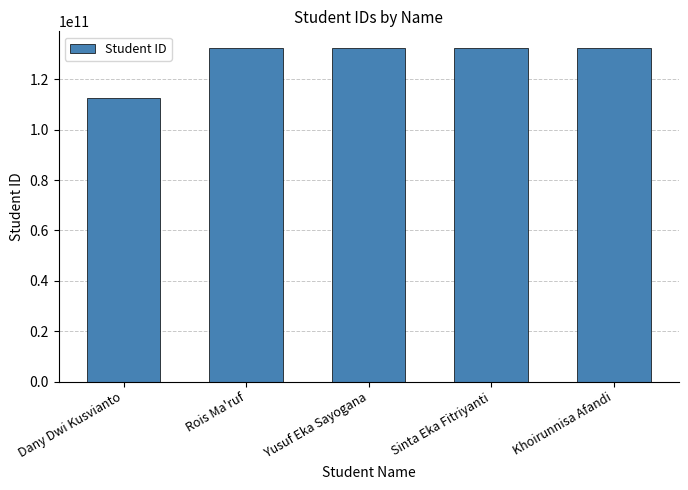

What is the sum of all values?

642050505291